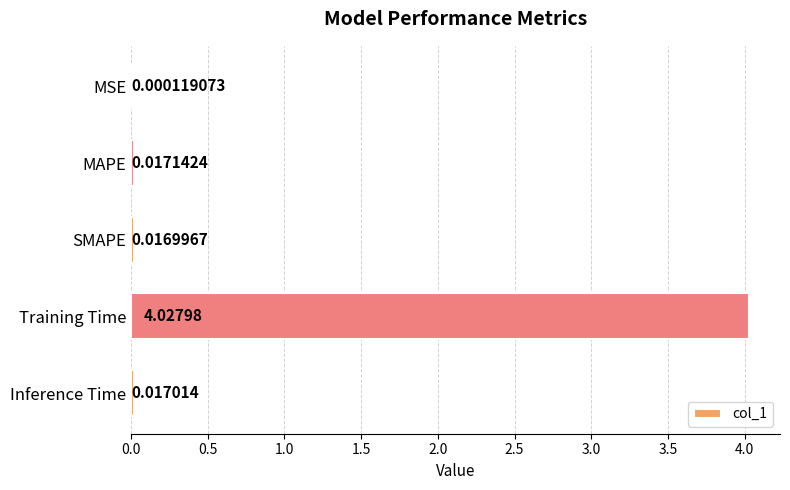

Which category has the highest value across all series?

Training Time